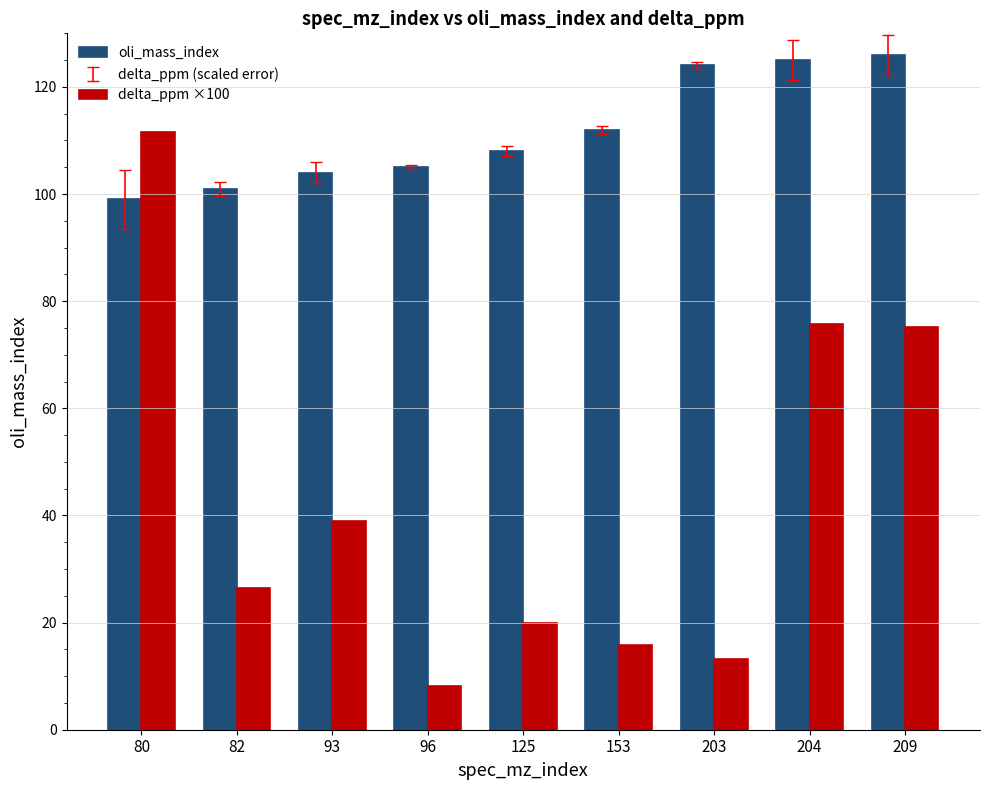

What is the lowest value of the oli_mass_index series?

99.0